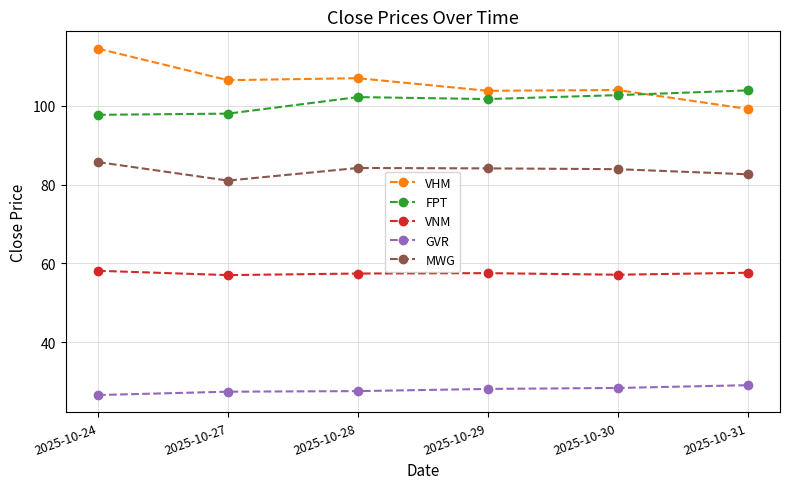

Which category has the lowest value in the GVR series?

2025-10-24